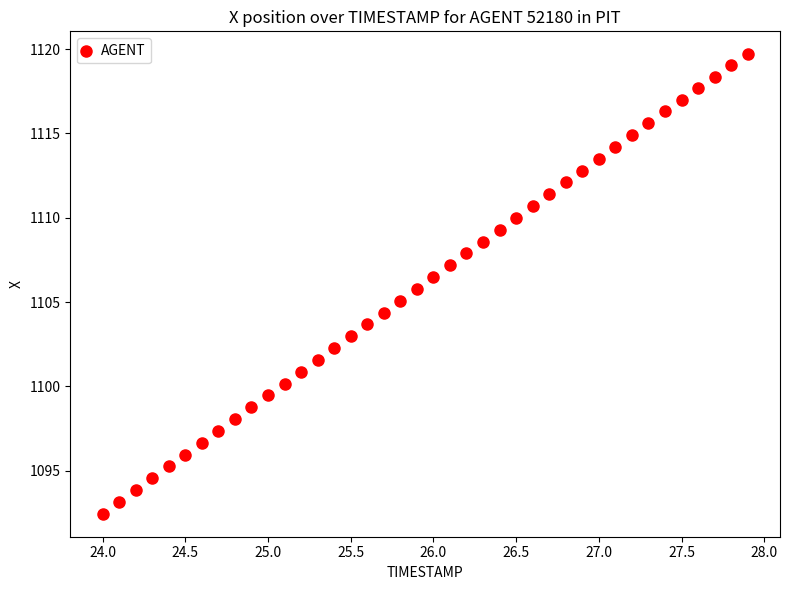

What is the range of X values (max minus min)?

3.9